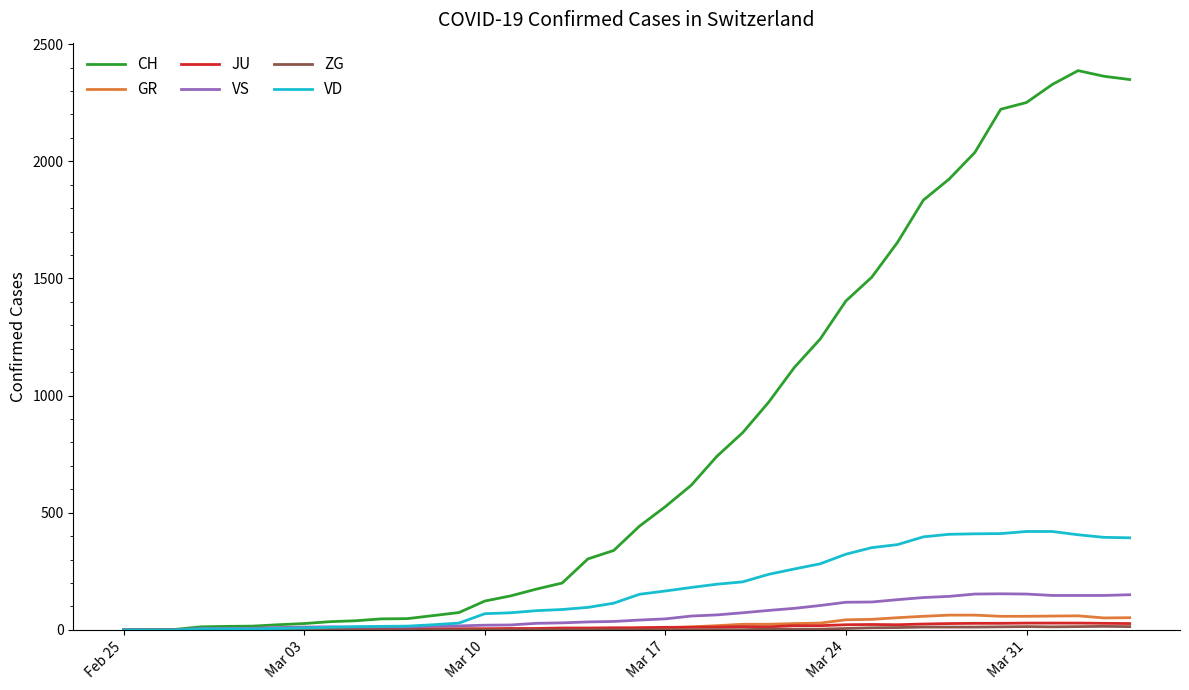

Which series has the largest total across all categories?

CH